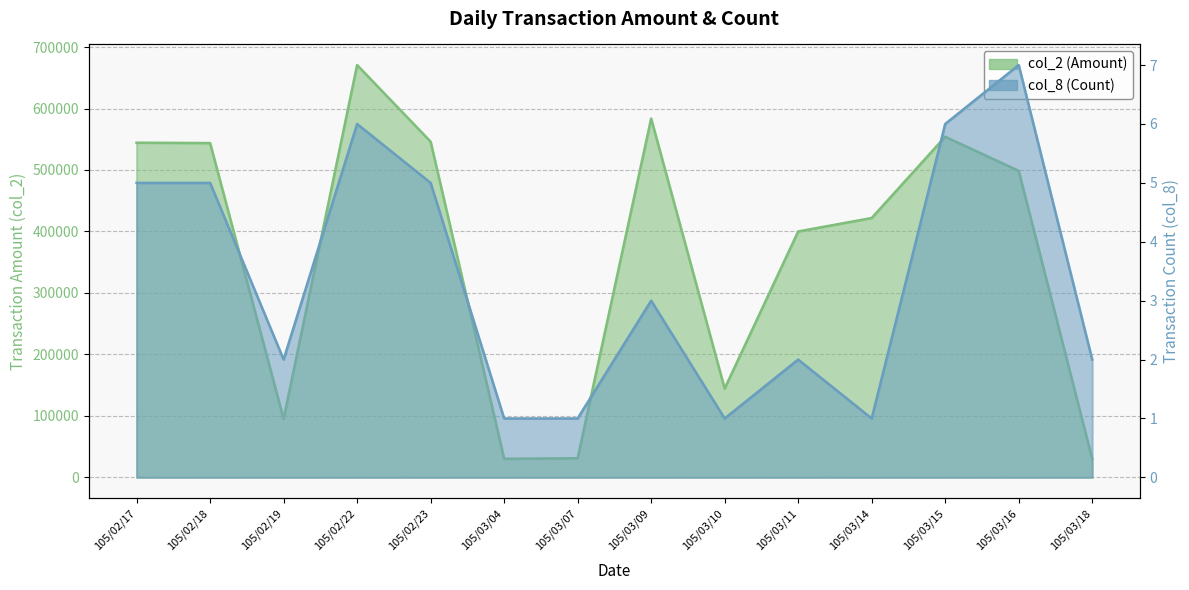

How many categories are shown in the chart?

14